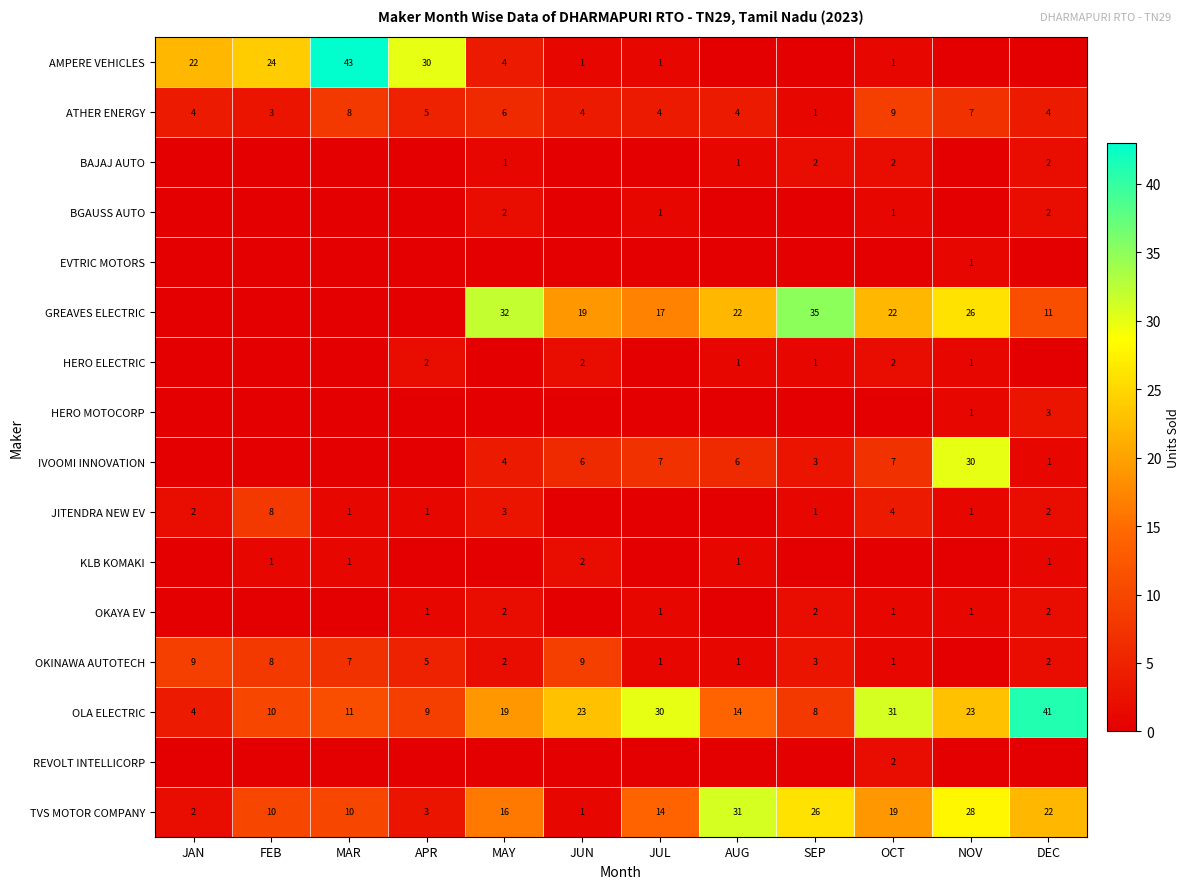

True or false: IVOOMI INNOVATION has a value of 41 at NOV.

False